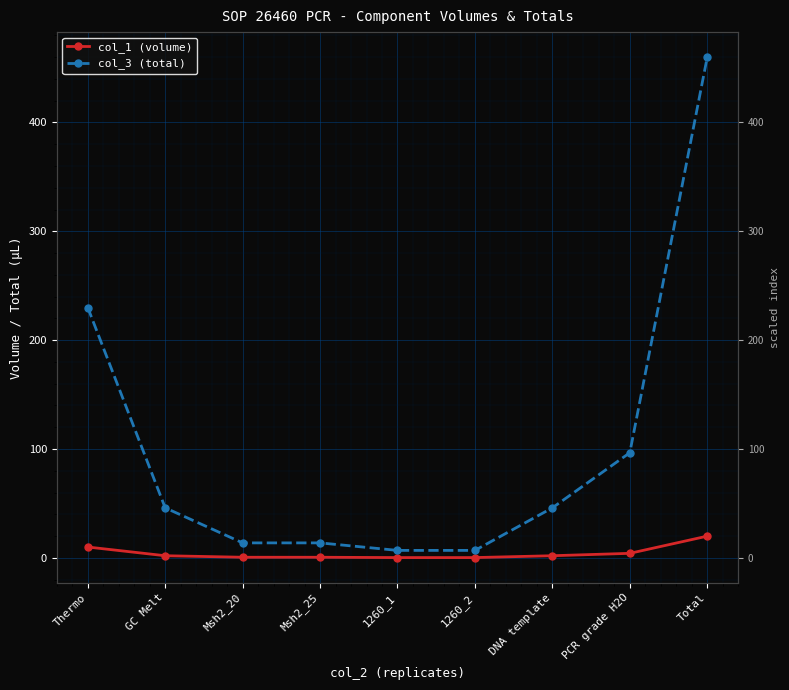

How many data points in col_1 (volume) are less than 2?

4